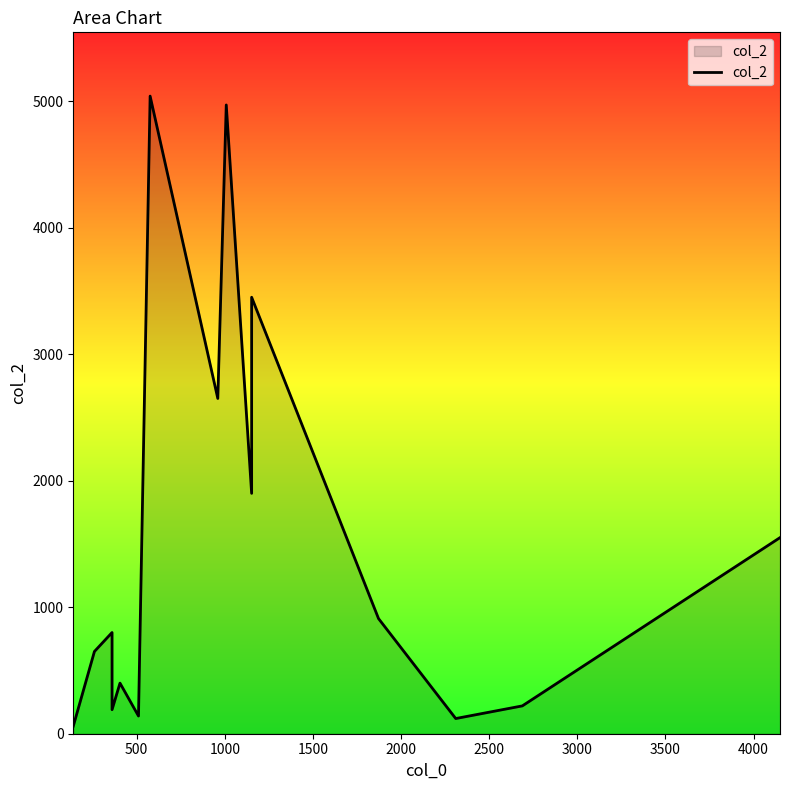

How many points are lower than both their immediate neighbors (excluding endpoints)?

5